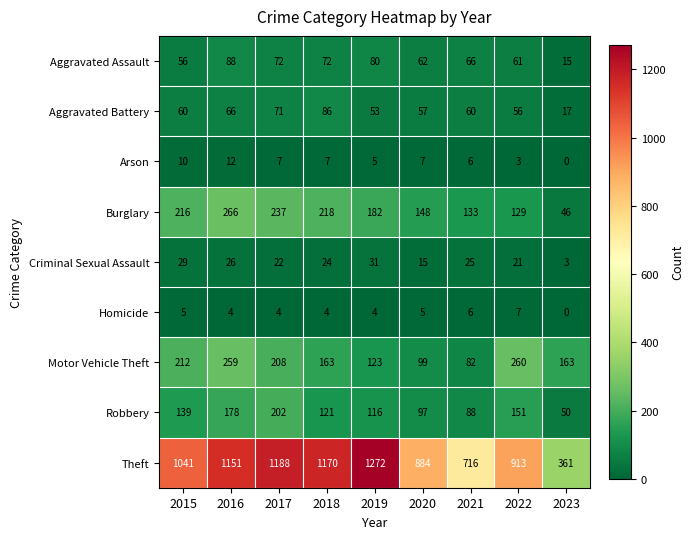

What is the difference between the highest and lowest values at 2015?

1036